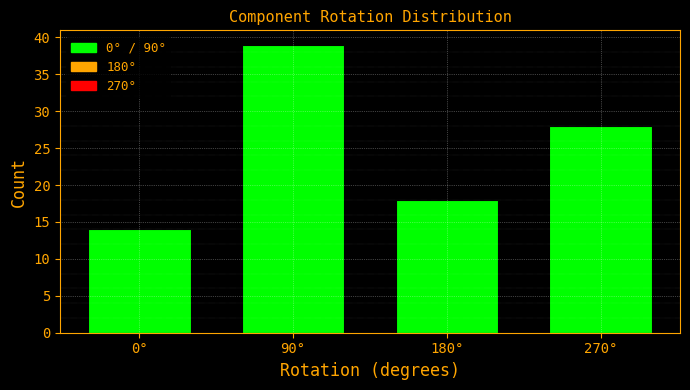

Reading right to left, list all the values displayed in this chart.

28	18	39	14